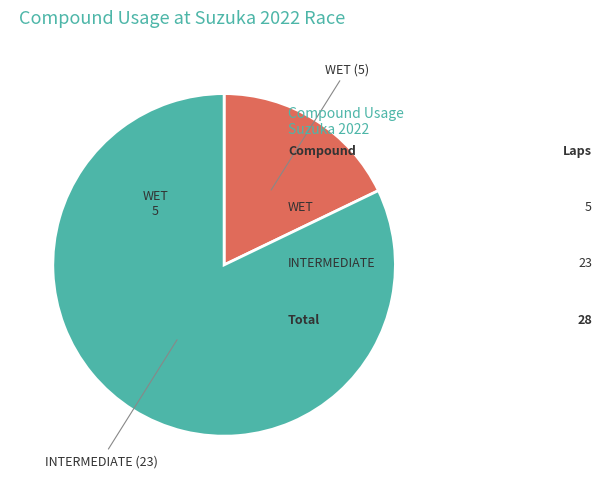

Is there a majority slice in this chart?

Yes